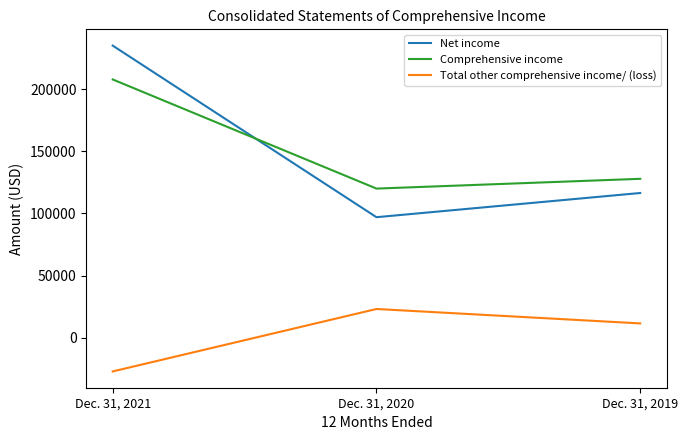

Reading right to left, list all the values displayed in this chart.

Net income: 116433	96953	235107
Comprehensive income: 127855	119990	207863
Total other comprehensive income/ (loss): 11422	23037	-27244